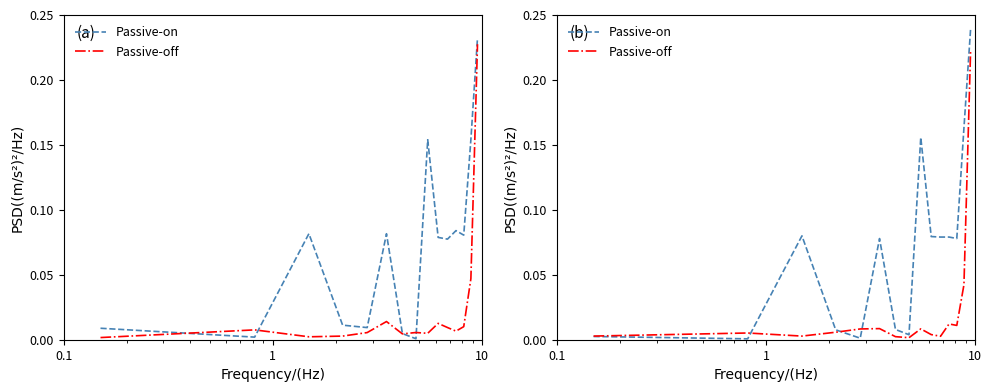

At 6, list the series in order from smallest to largest.

Passive-off, Passive-on